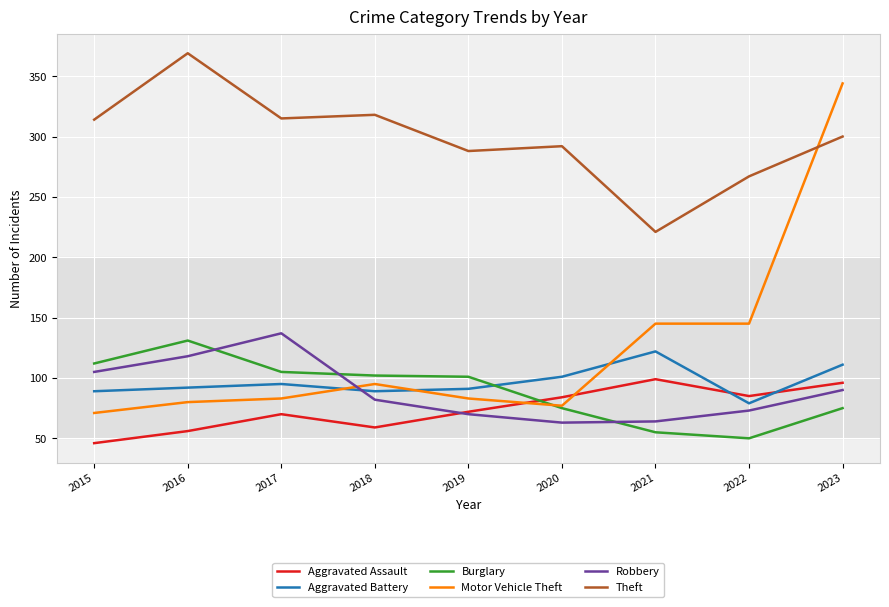

At which category does the chart reach its peak across all series?

2016